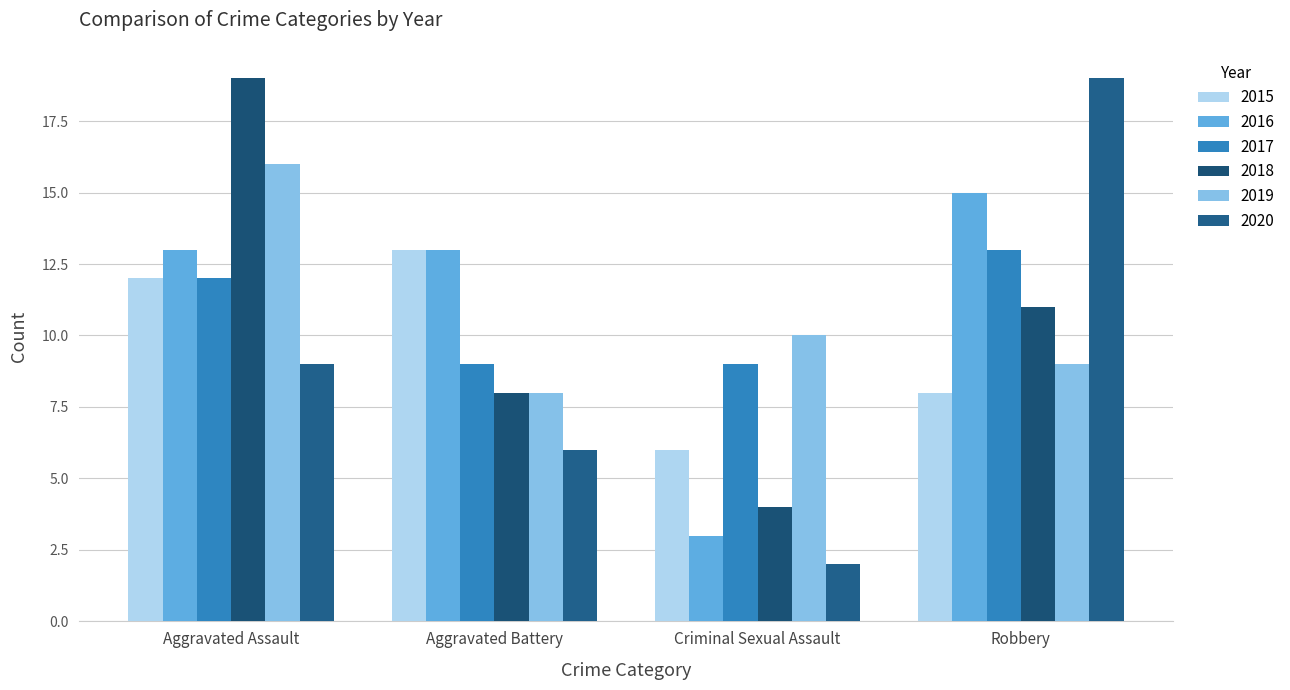

What is the label of the 1st bar from the right?

Robbery